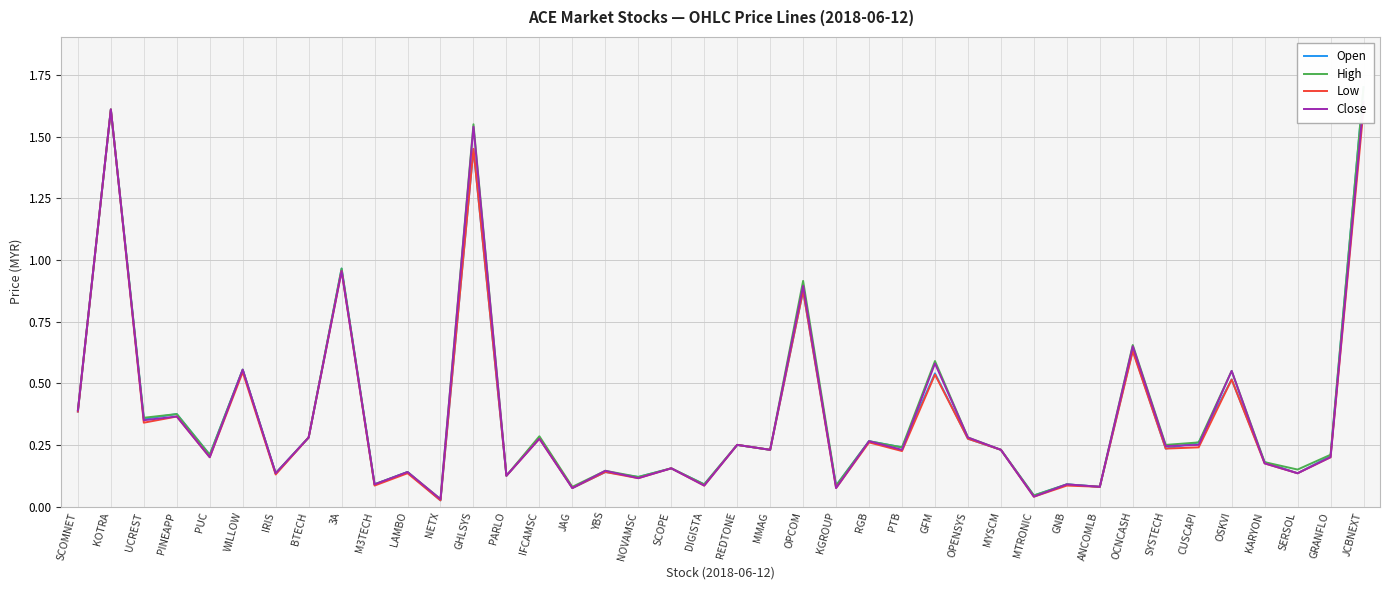

True or false: High and Low cross at least once.

False